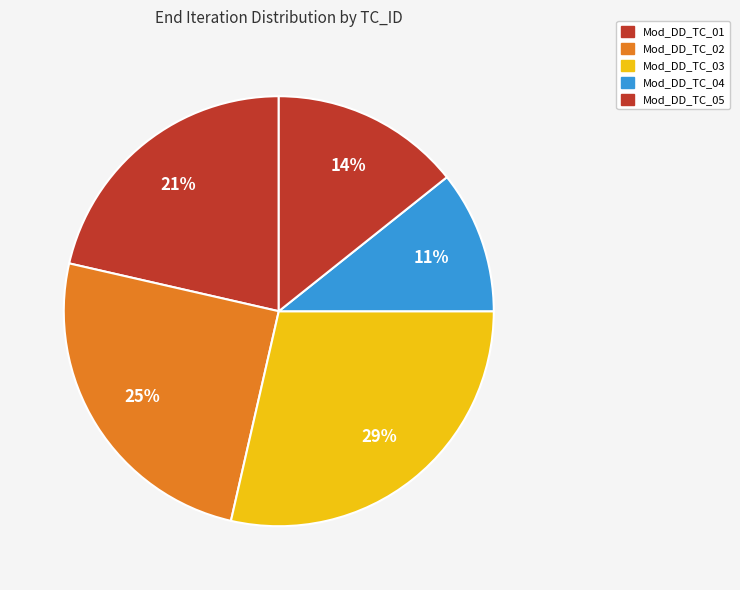

The Mod_DD_TC_04 slice represents 11% of the pie. True or false?

True